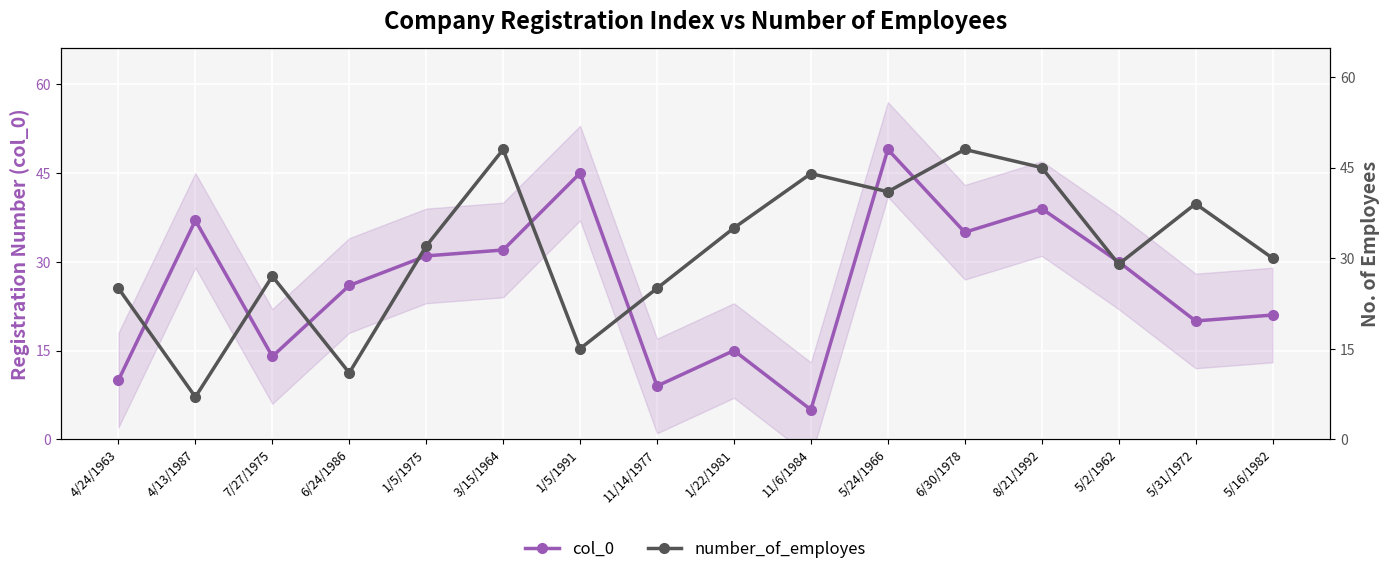

The value of number_of_employes at 6/30/1978 is 71. True or false?

False